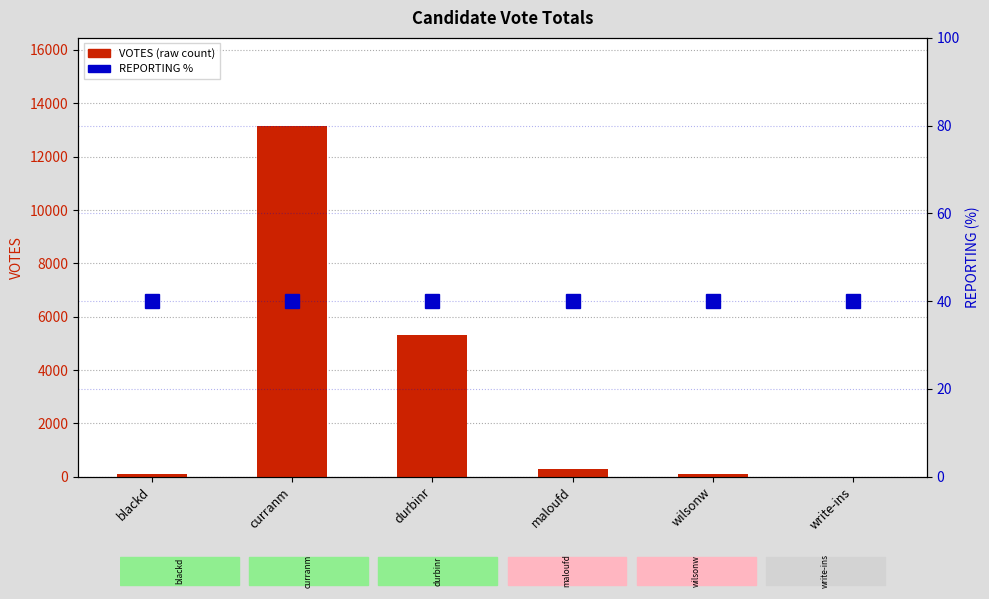

At which category does the chart reach its peak across all series?

curranm